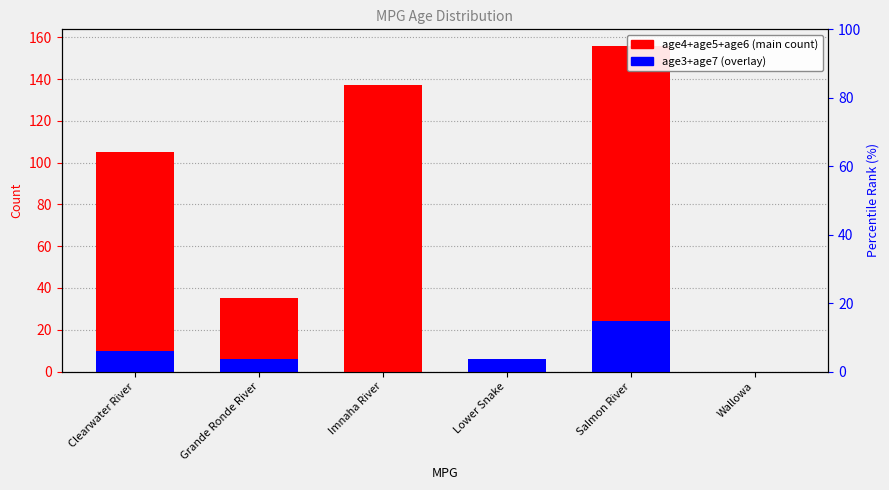

Which series has the widest spread of values?

age4+age5+age6 (main count)